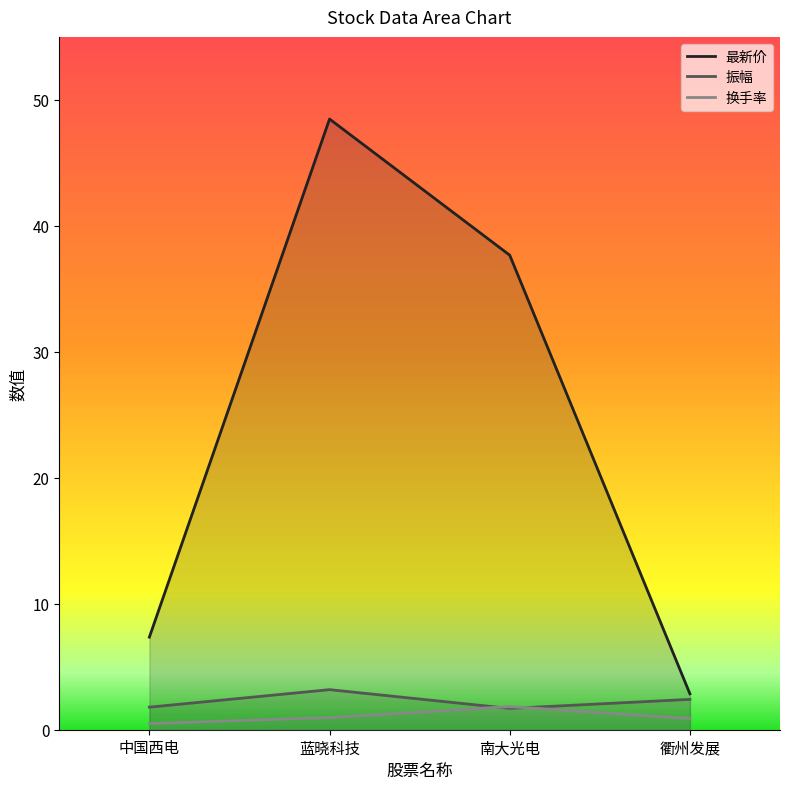

How many categories are shown in the chart?

4